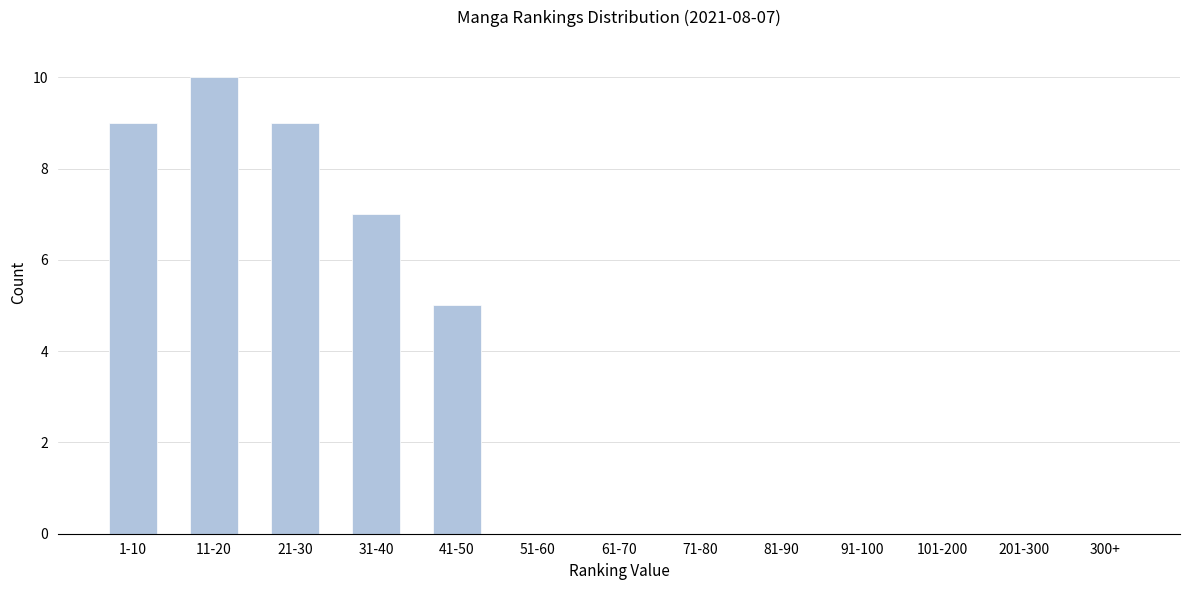

Reading left to right, list all the values displayed in this chart.

1-10=9	11-20=10	21-30=9	31-40=7	41-50=5	51-60=0	61-70=0	71-80=0	81-90=0	91-100=0	101-200=0	201-300=0	300+=0